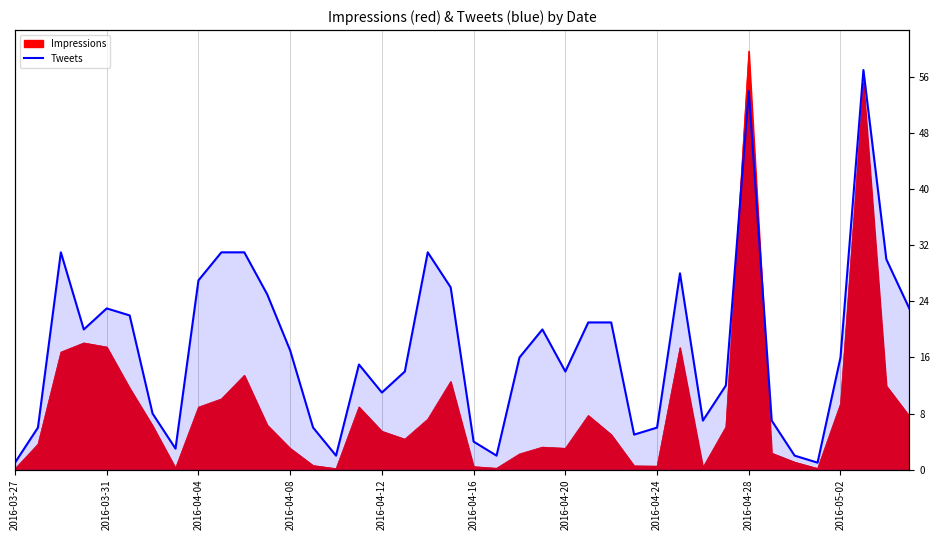

How many interior local peaks (higher than both neighbors) does the data have?

8